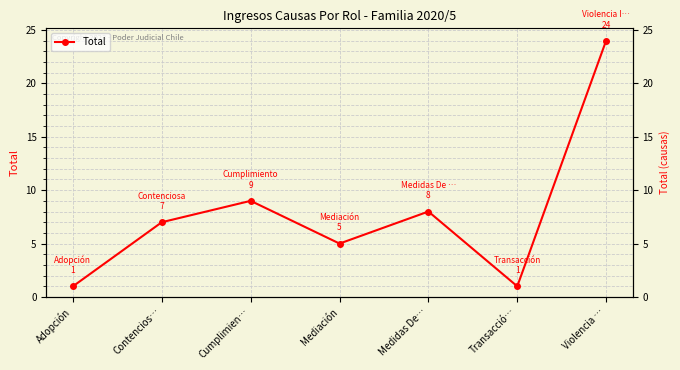

Is this an area chart (filled region under the line)?

No